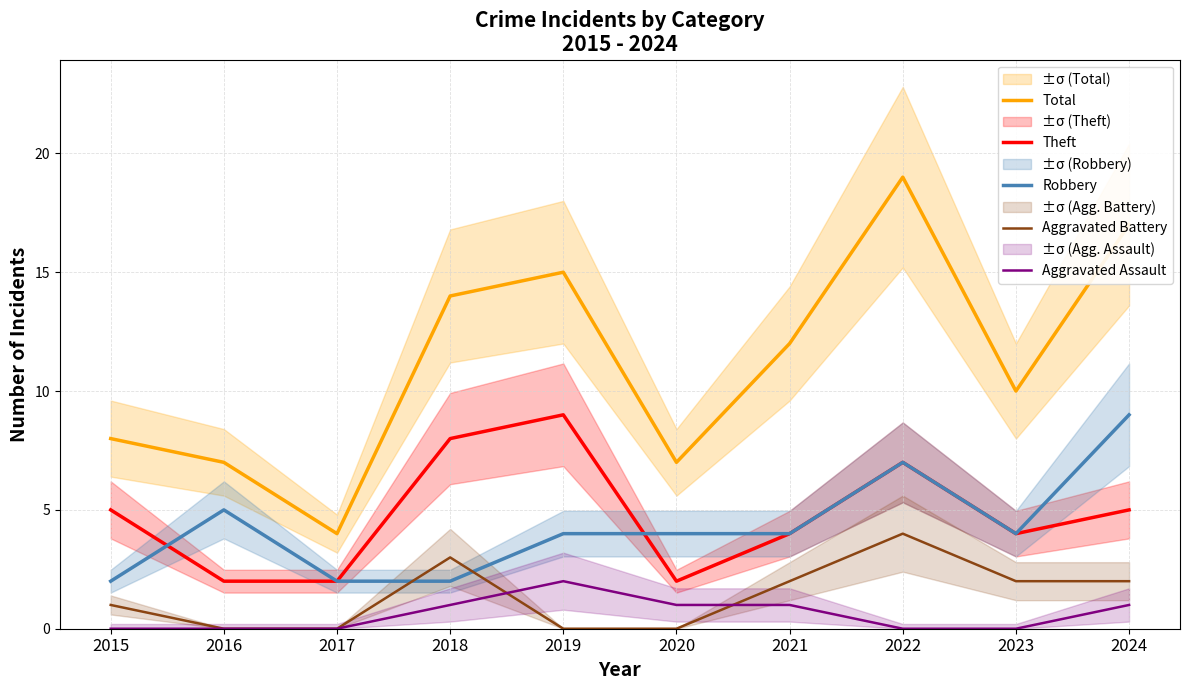

Where does the Total series first go above 12?

2018